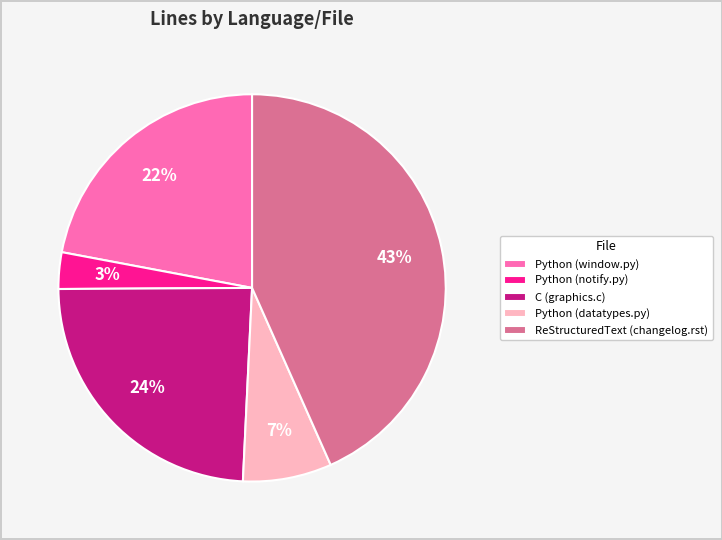

Combined, do ReStructuredText (changelog.rst) and C (graphics.c) account for over 50%?

Yes